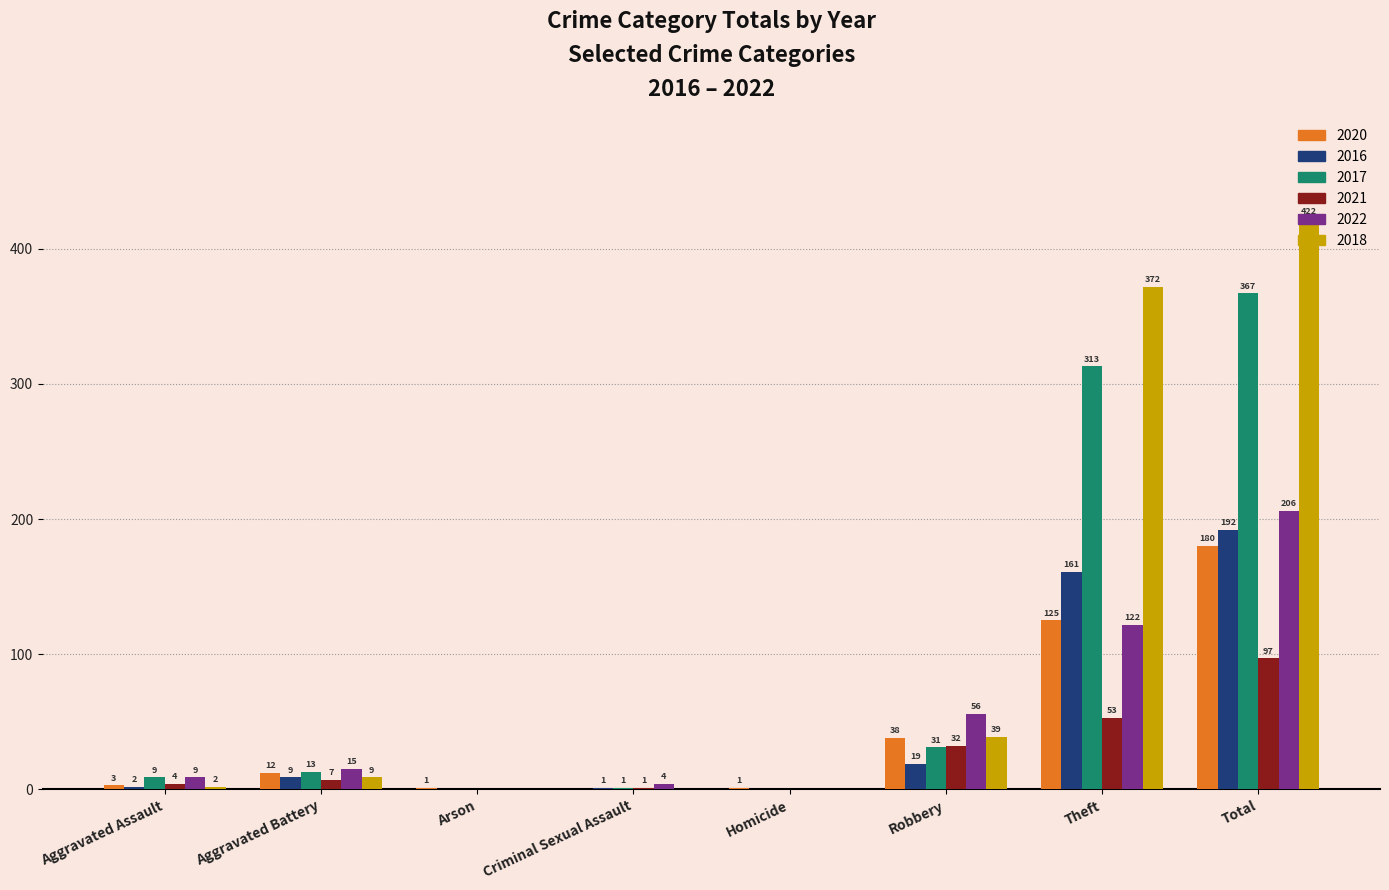

At which label does 2017 reach its peak?

Total